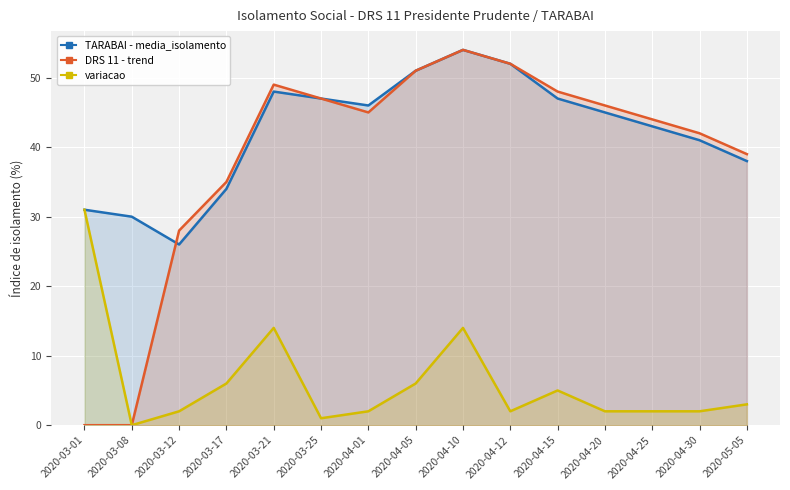

What is the approximate value of TARABAI - media_isolamento at 2020-03-25, to the nearest 10?

50